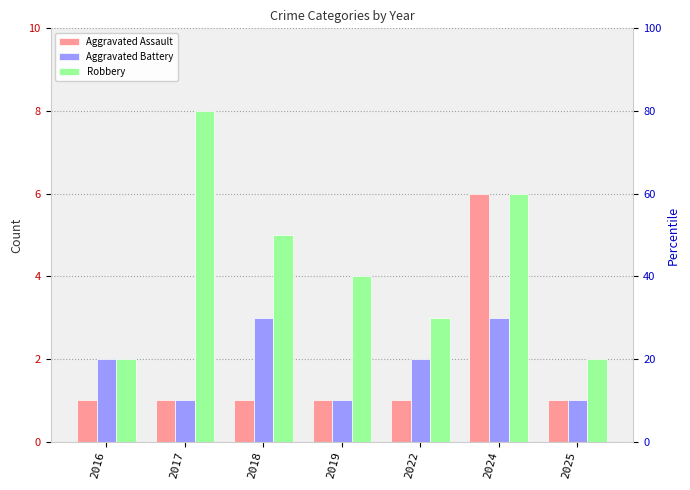

At which label is Aggravated Assault closest to 3?

2016